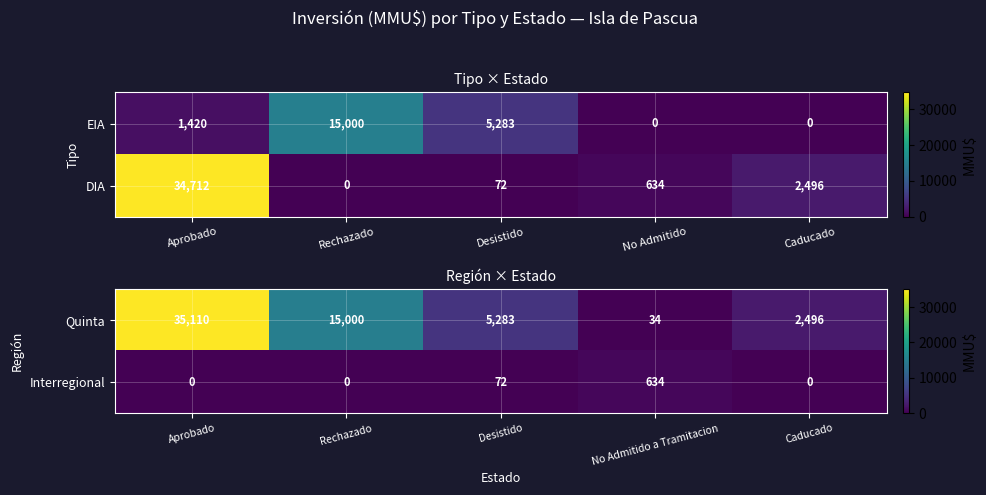

How many series are shown in this chart?

2